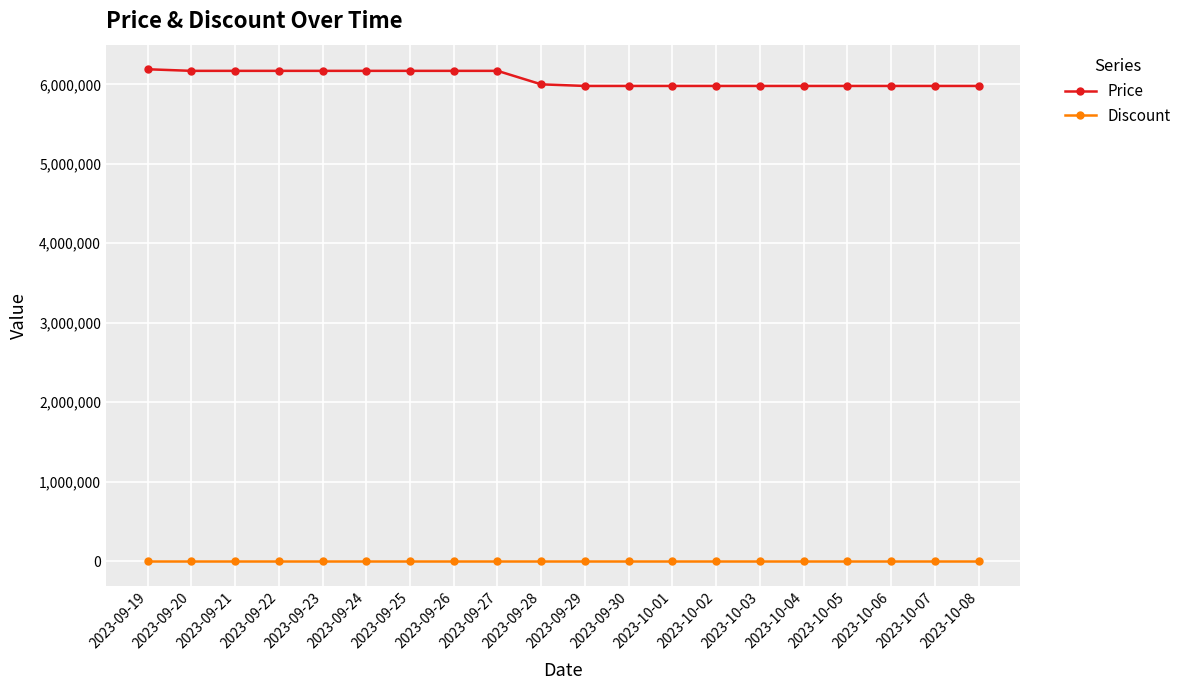

At 2023-09-30, list the series in order from smallest to largest.

Discount, Price